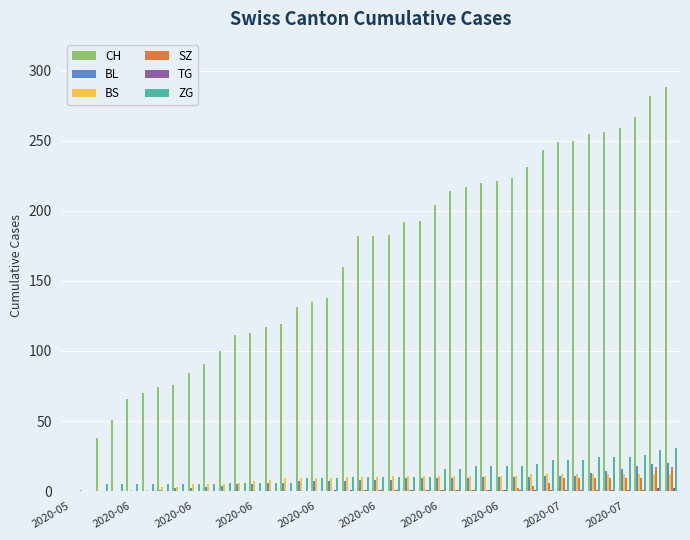

Which series has the largest total across all categories?

CH